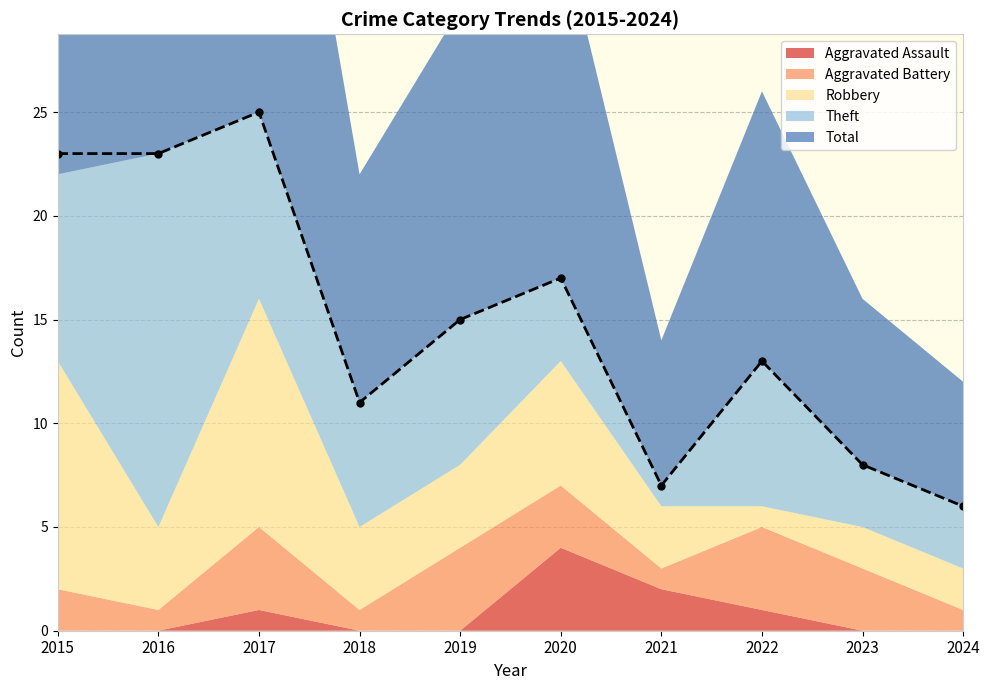

Rank the series at 2018 from highest to lowest value.

Total, Theft, Robbery, Aggravated Battery, Aggravated Assault